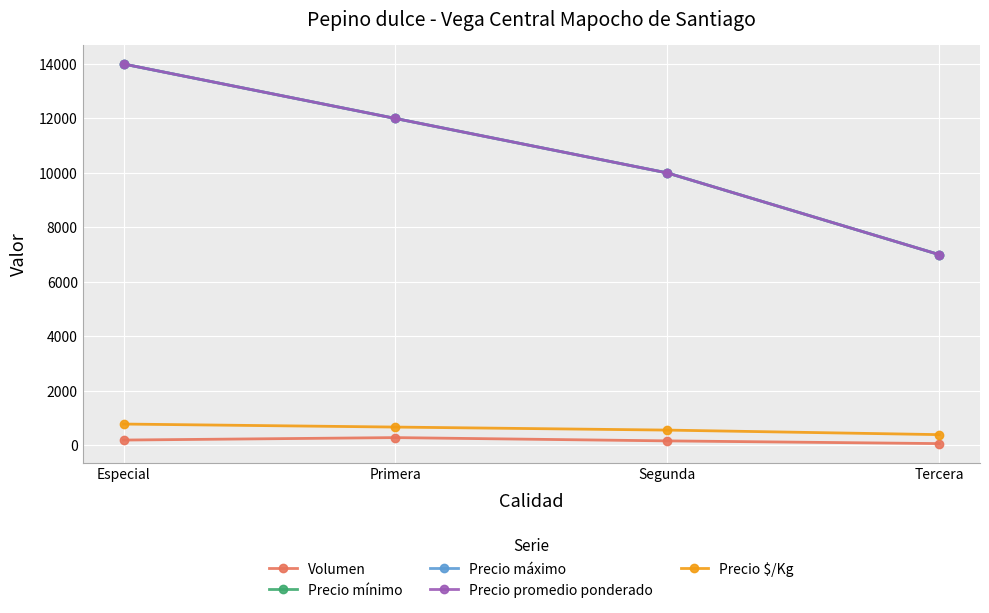

Does the chart have visible grid lines?

Yes